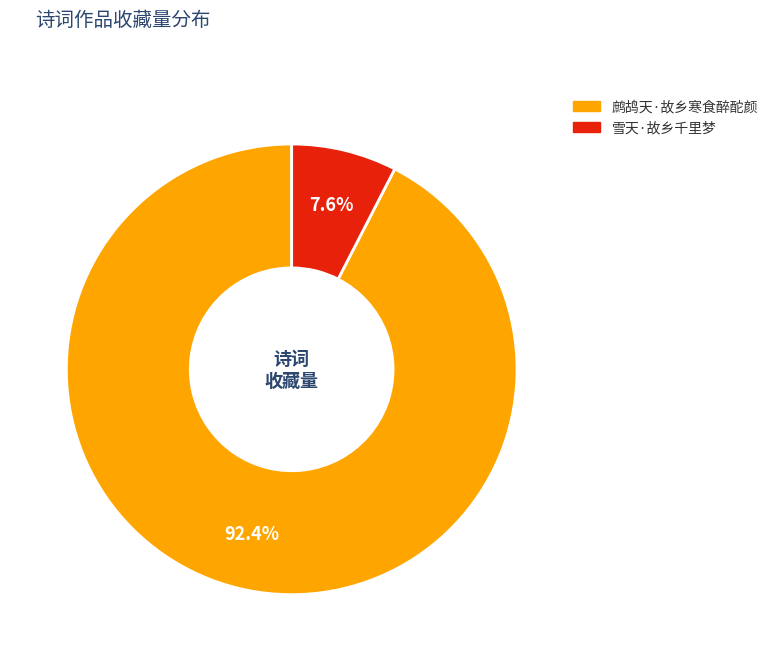

True or false: 雪天·故乡千里梦 accounts for 8% of the total.

True